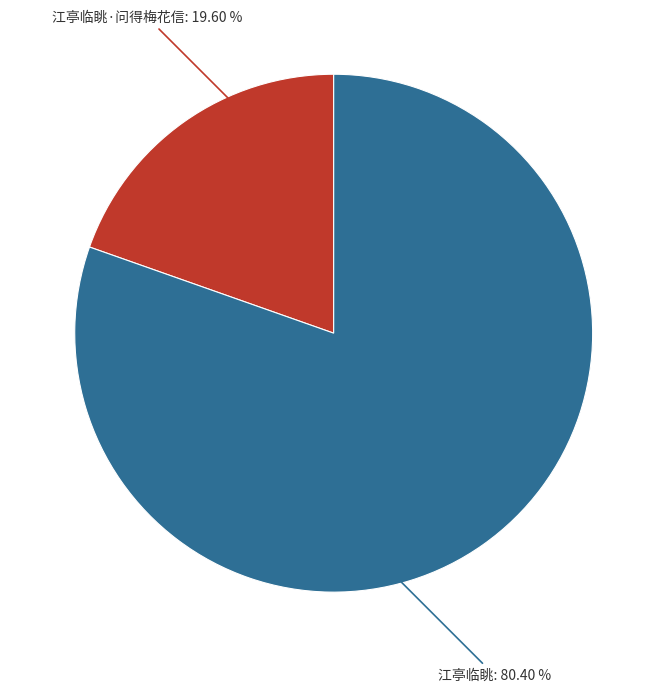

Rank the categories by value from highest to lowest.

江亭临眺, 江亭临眺·问得梅花信